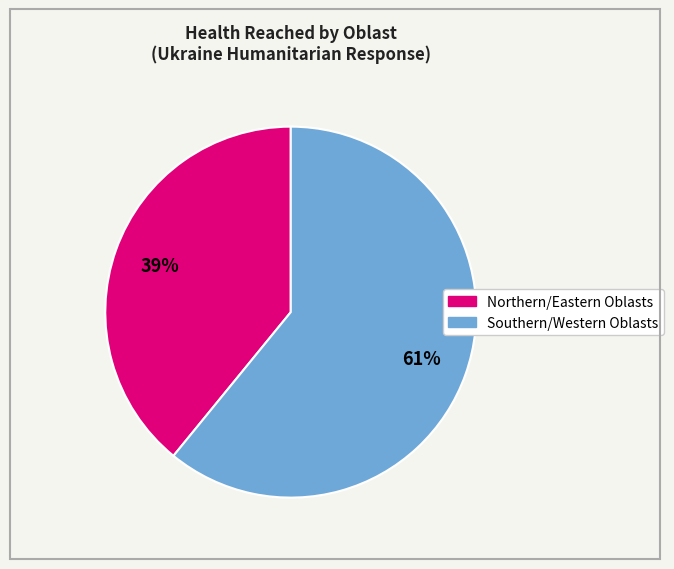

Does any single category account for the majority?

Yes